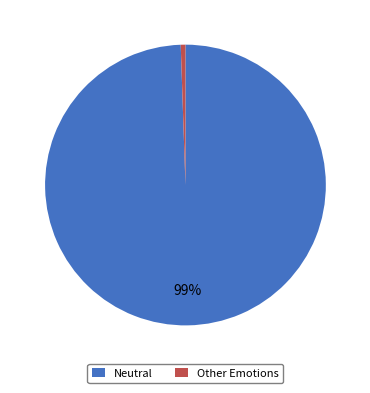

Is there any slice that represents more than half of the pie?

Yes